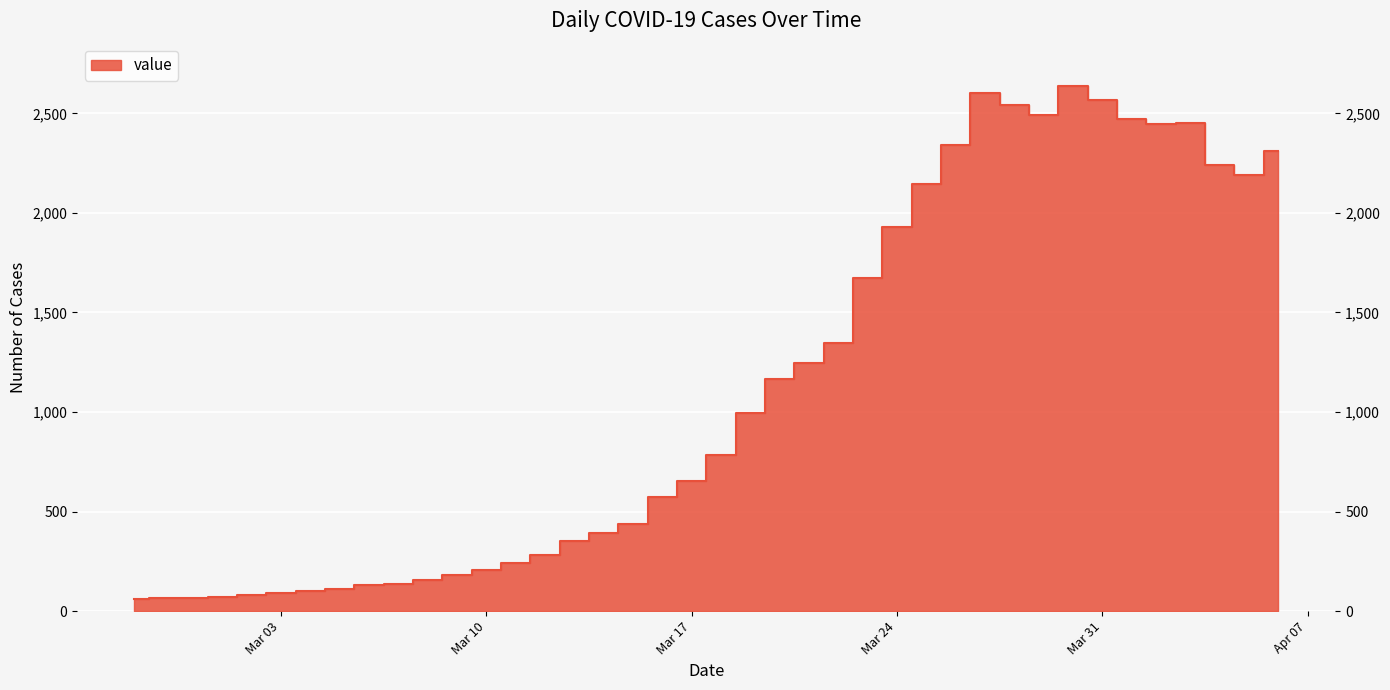

At which category does the data reach its first local valley?

2020-03-29